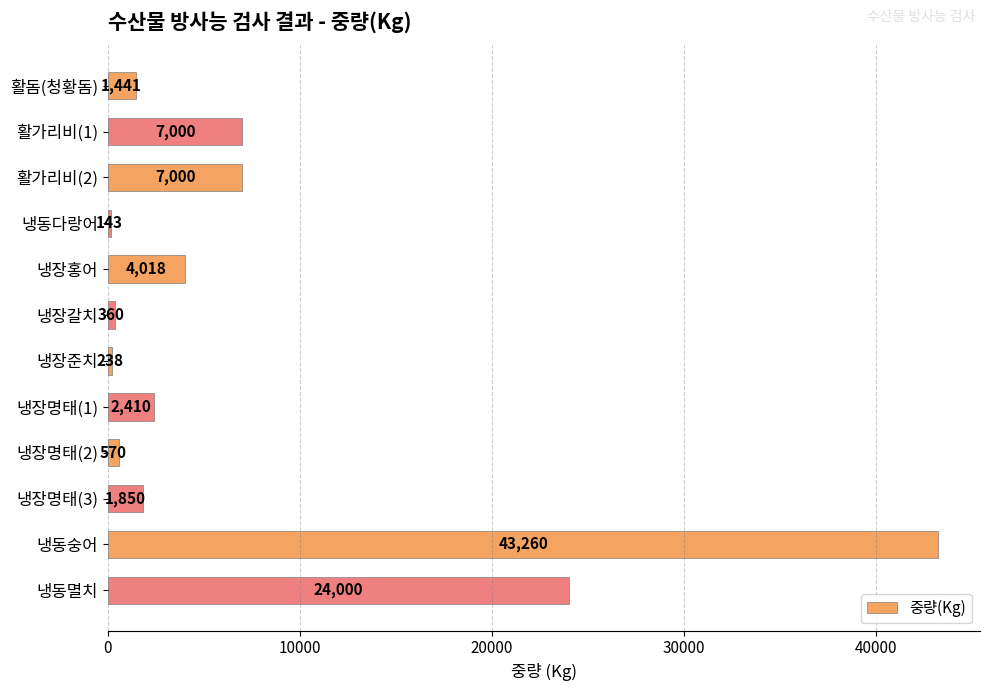

What is the difference between the second highest and minimum values?

23857